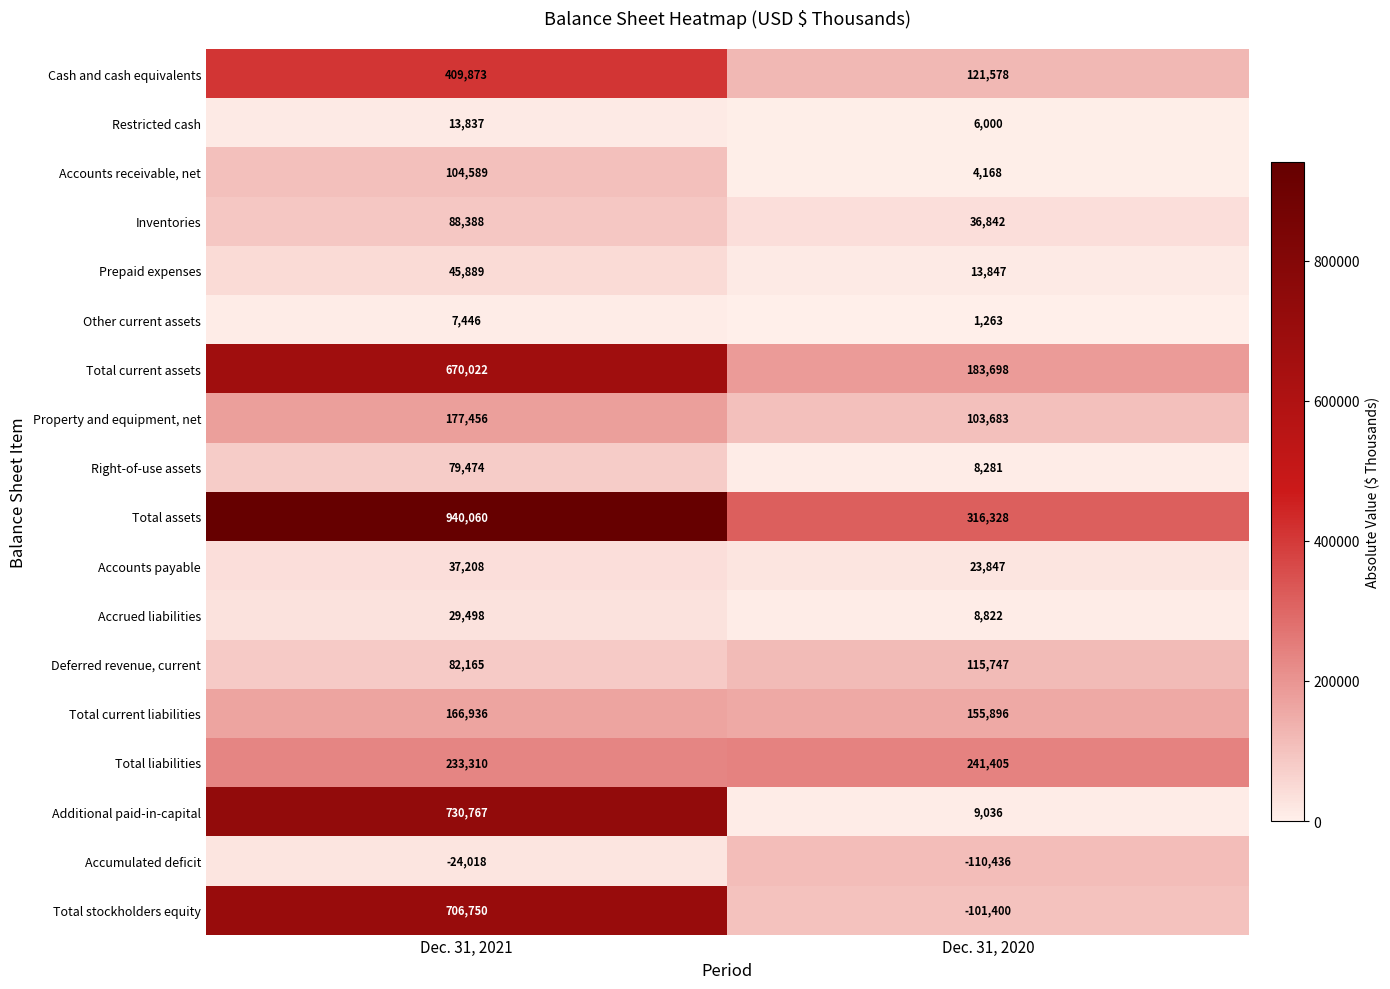

At which category is the sum across all series the highest?

Dec. 31, 2021